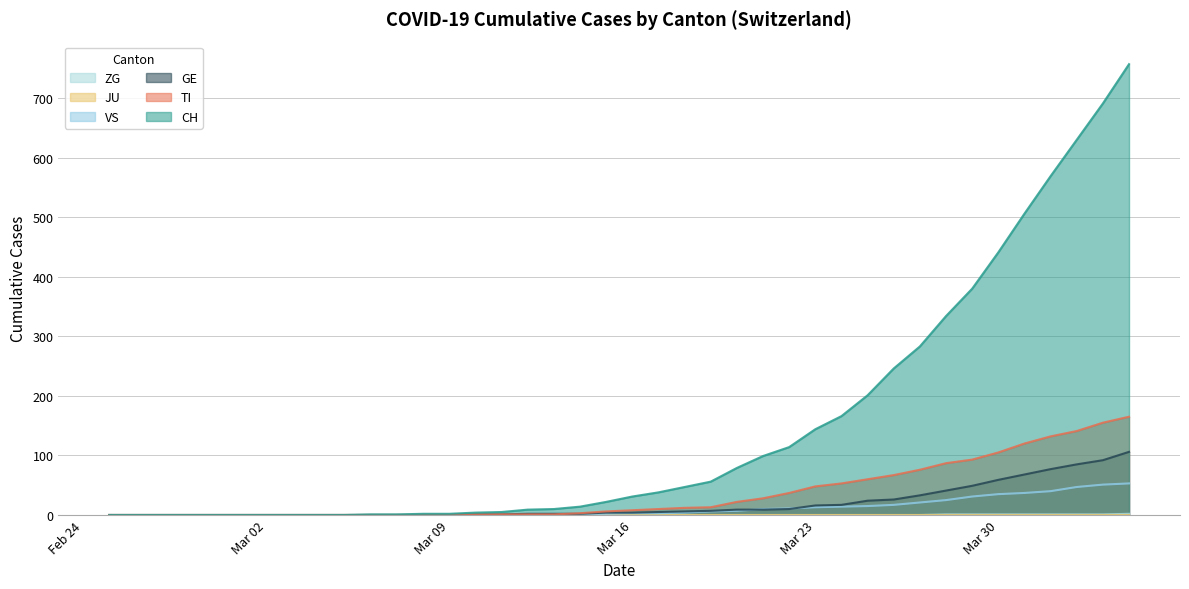

What is the greatest value displayed?

757